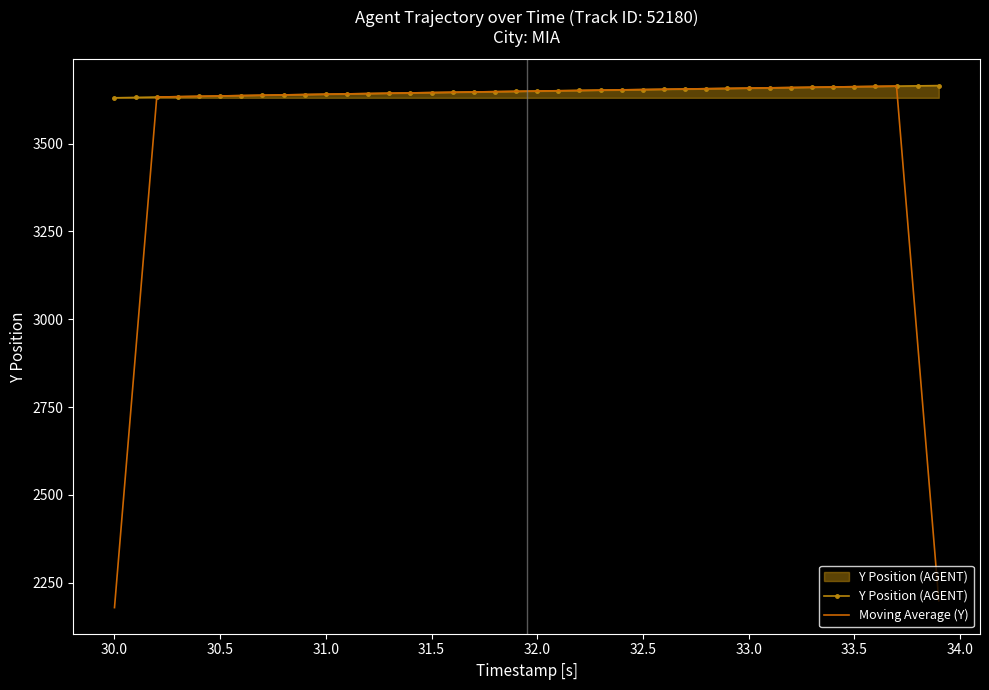

Which series has the largest total across all categories?

Y Position (AGENT)